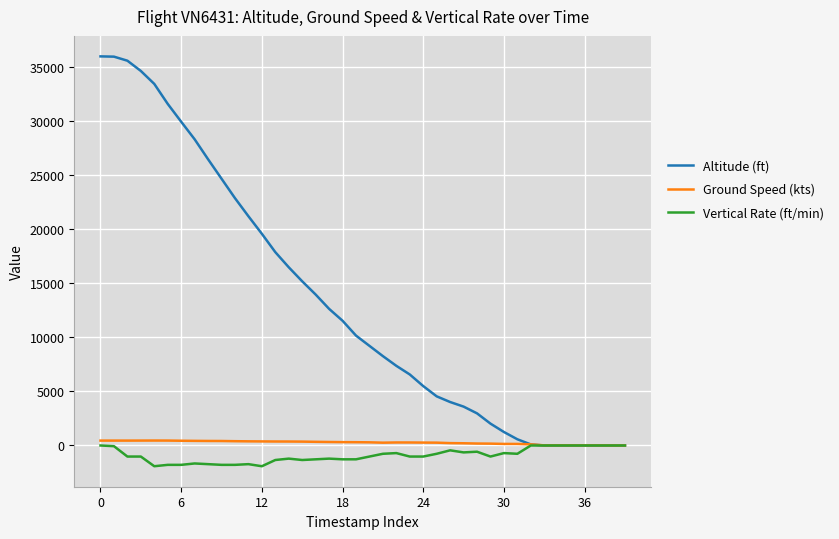

Which series has the largest range (max minus min)?

Altitude (ft)